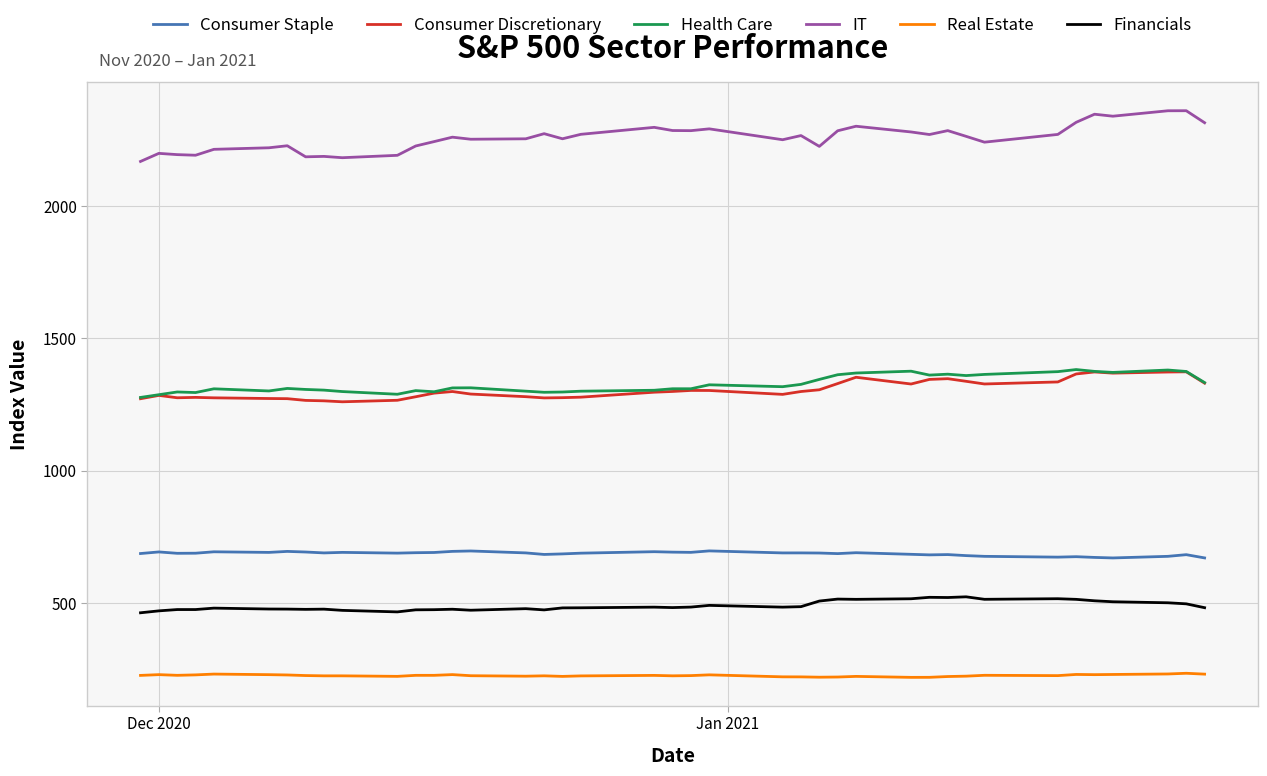

Which series has the largest total across all categories?

IT